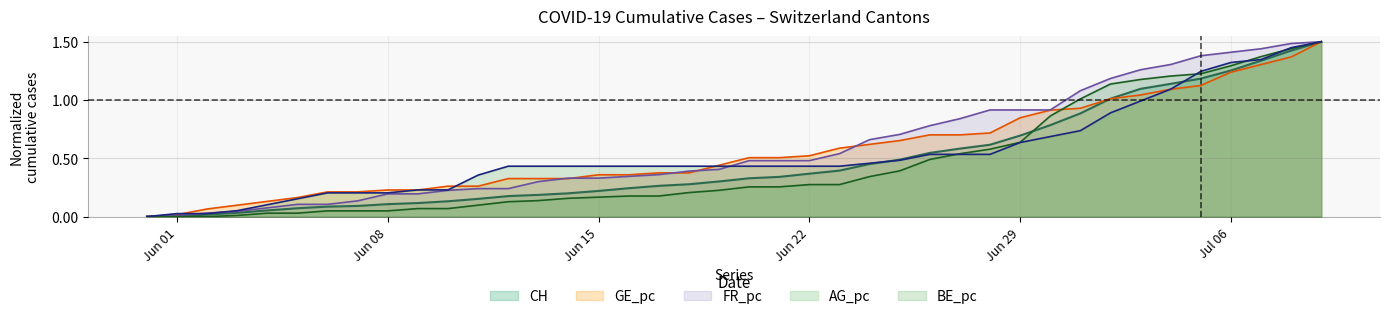

At 2020-07-08, list the series in order from largest to smallest.

FR_pc, BE_pc, AG_pc, CH, GE_pc